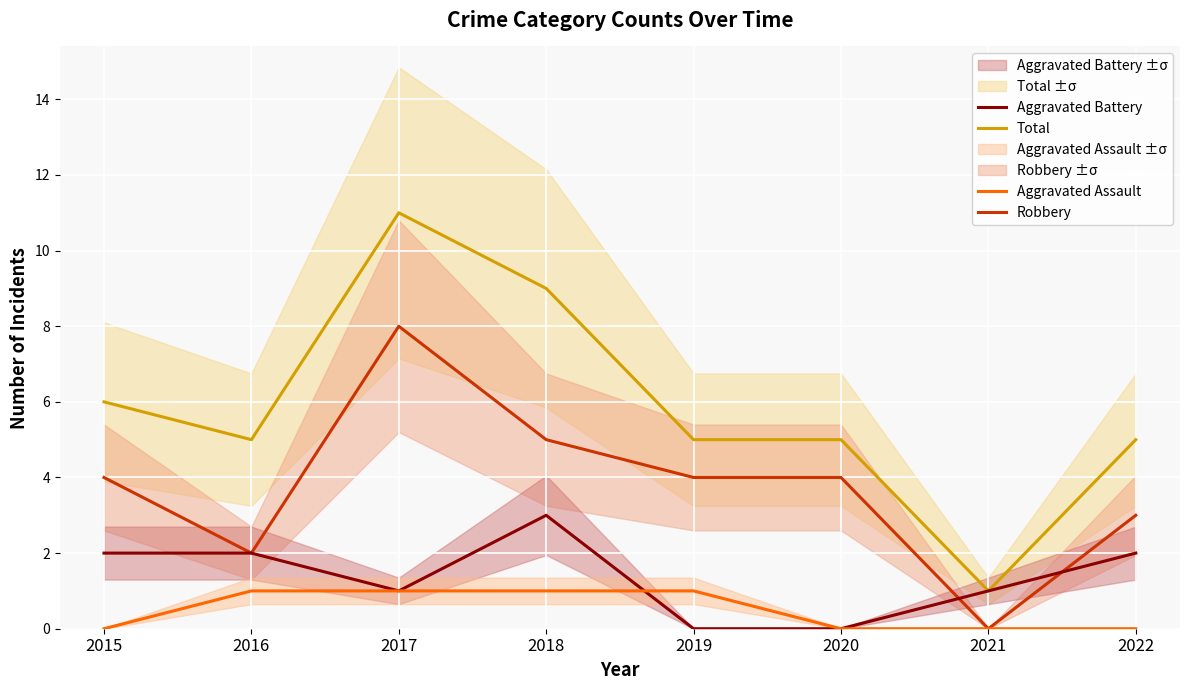

True or false: Aggravated Assault has a value of -1 at 2021.

False